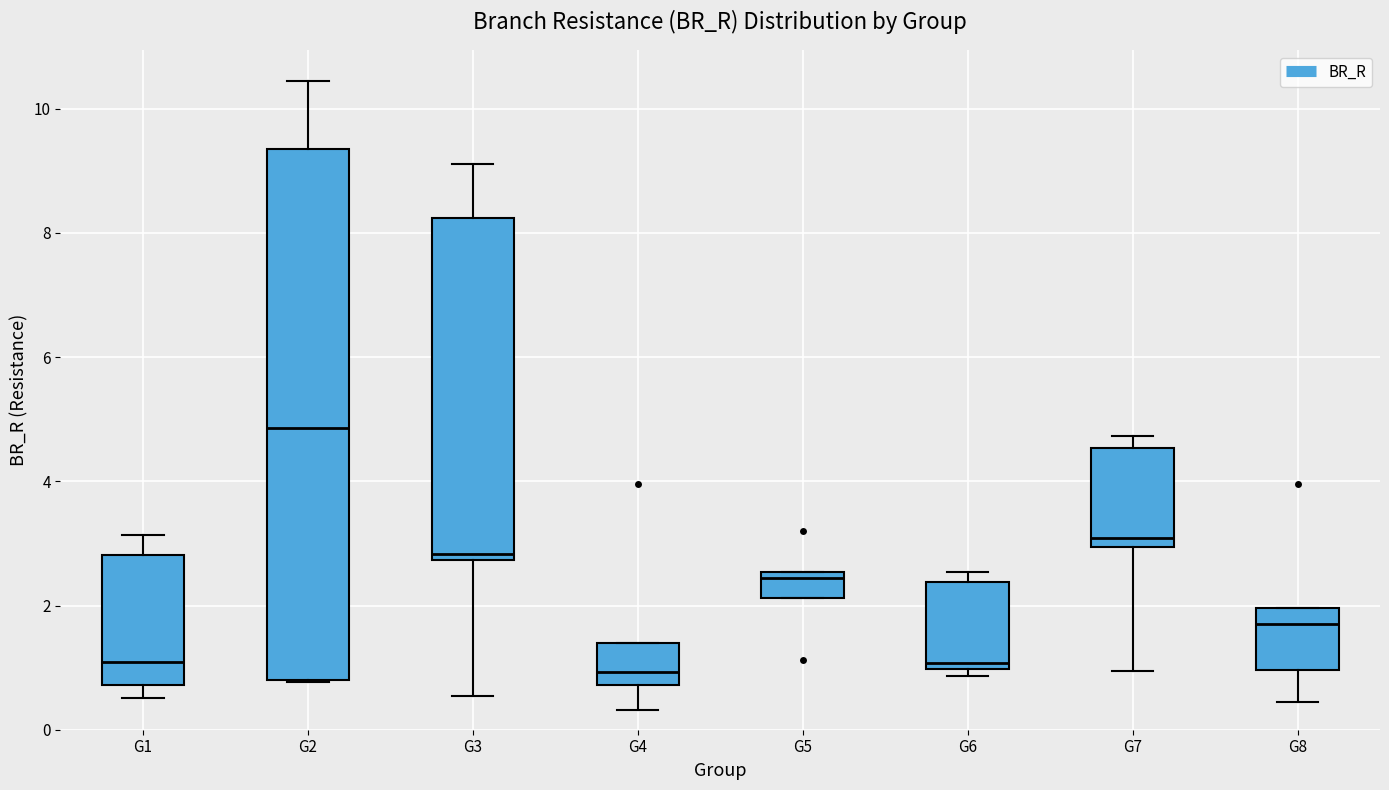

Which box has the highest median line?

G2